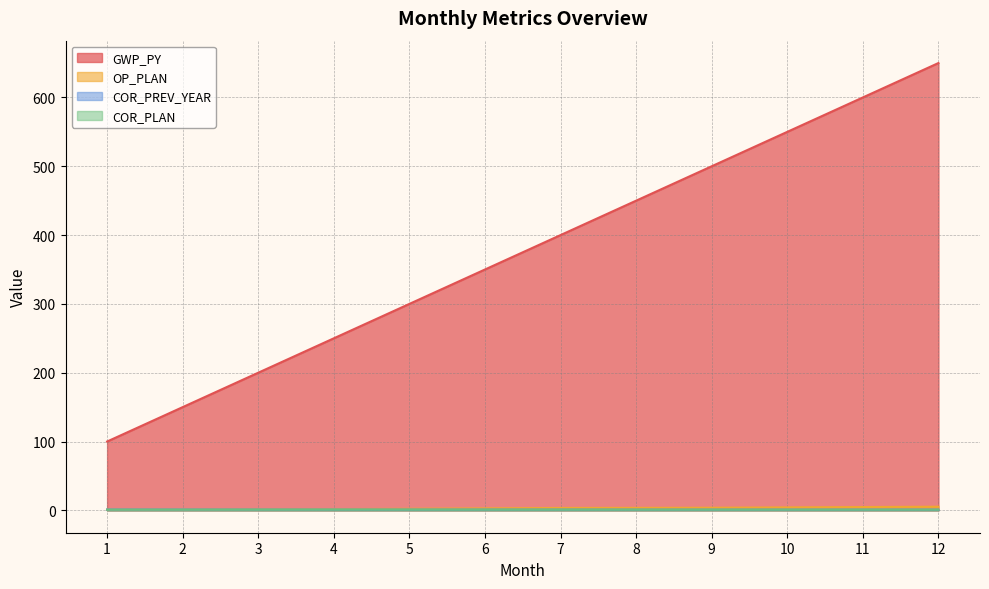

What are all the series names shown in the legend?

GWP_PY, OP_PLAN, COR_PREV_YEAR, COR_PLAN